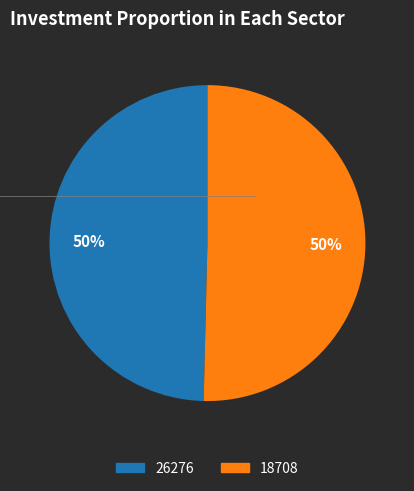

What is the majority slice?

18708